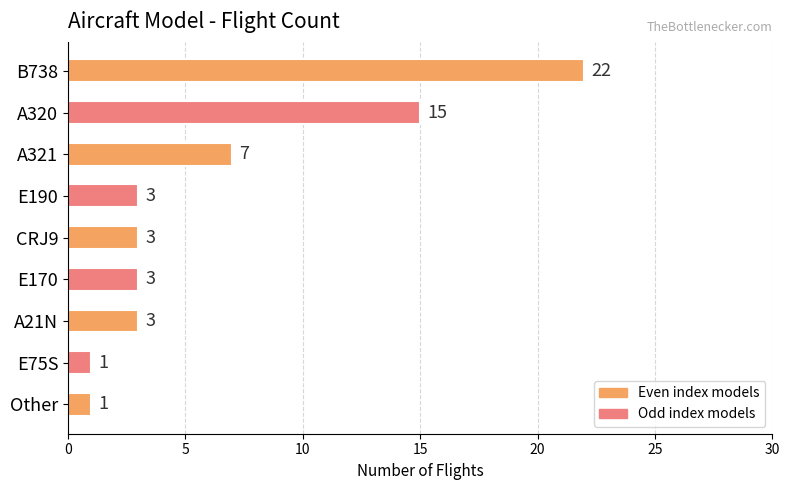

Reading top to bottom, what are all the values shown in this chart?

B738=22	A320=15	A321=7	E190=3	CRJ9=3	E170=3	A21N=3	E75S=1	Other=1